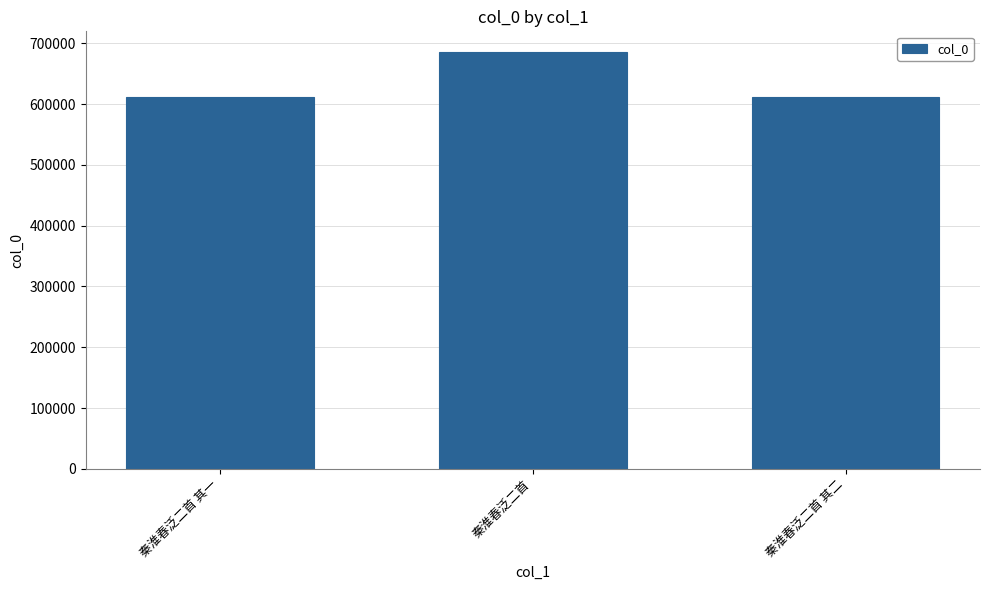

What is the value of the 1st bar from the left?

611356